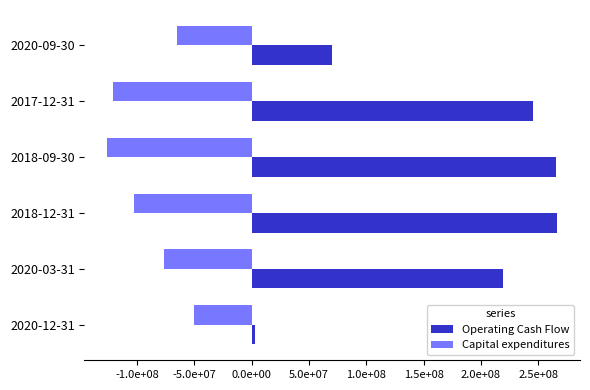

What is the sum of all Operating Cash Flow values?

1069124000